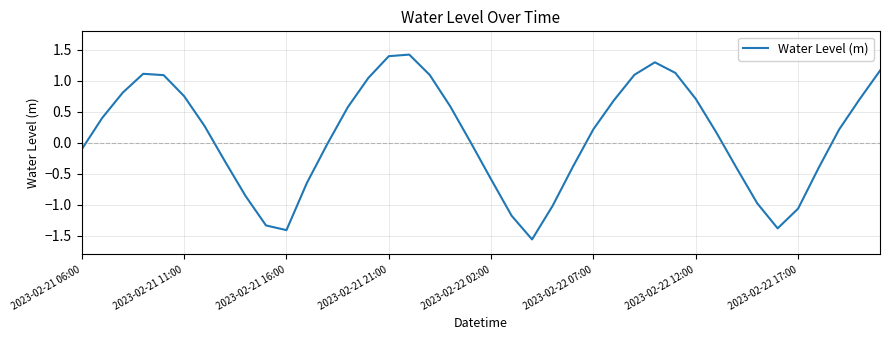

What is the maximum value shown in the chart?

1.4